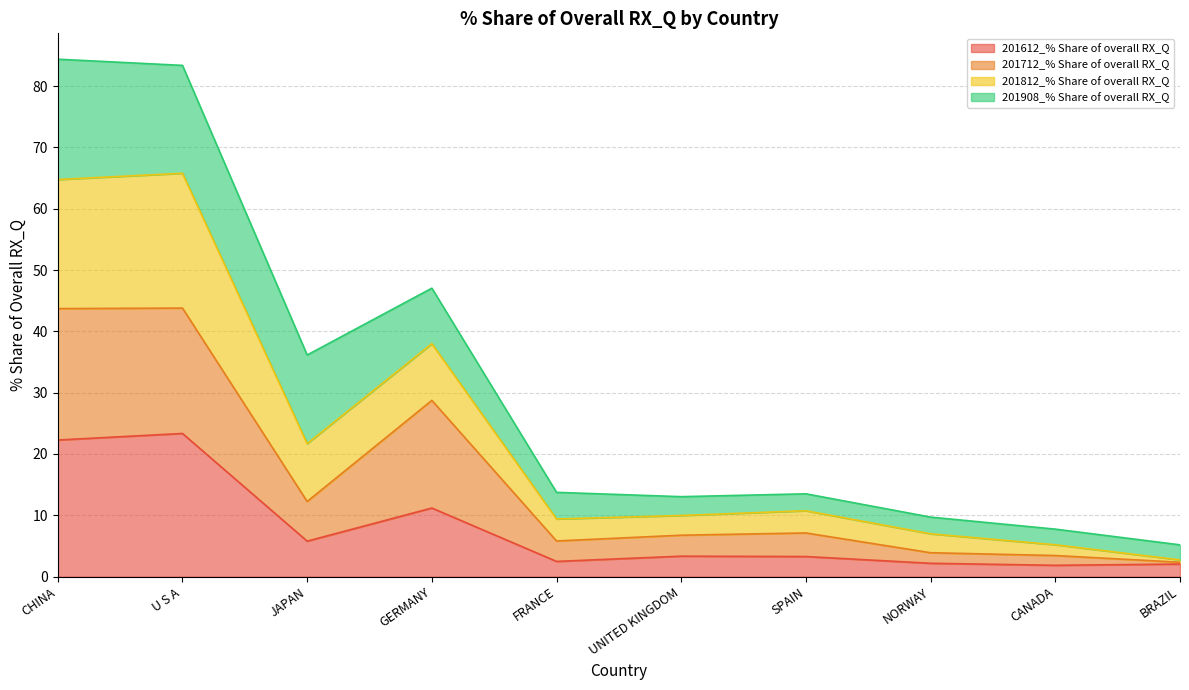

True or false: 201712_% Share of overall RX_Q has a value of 1.6 at FRANCE.

False